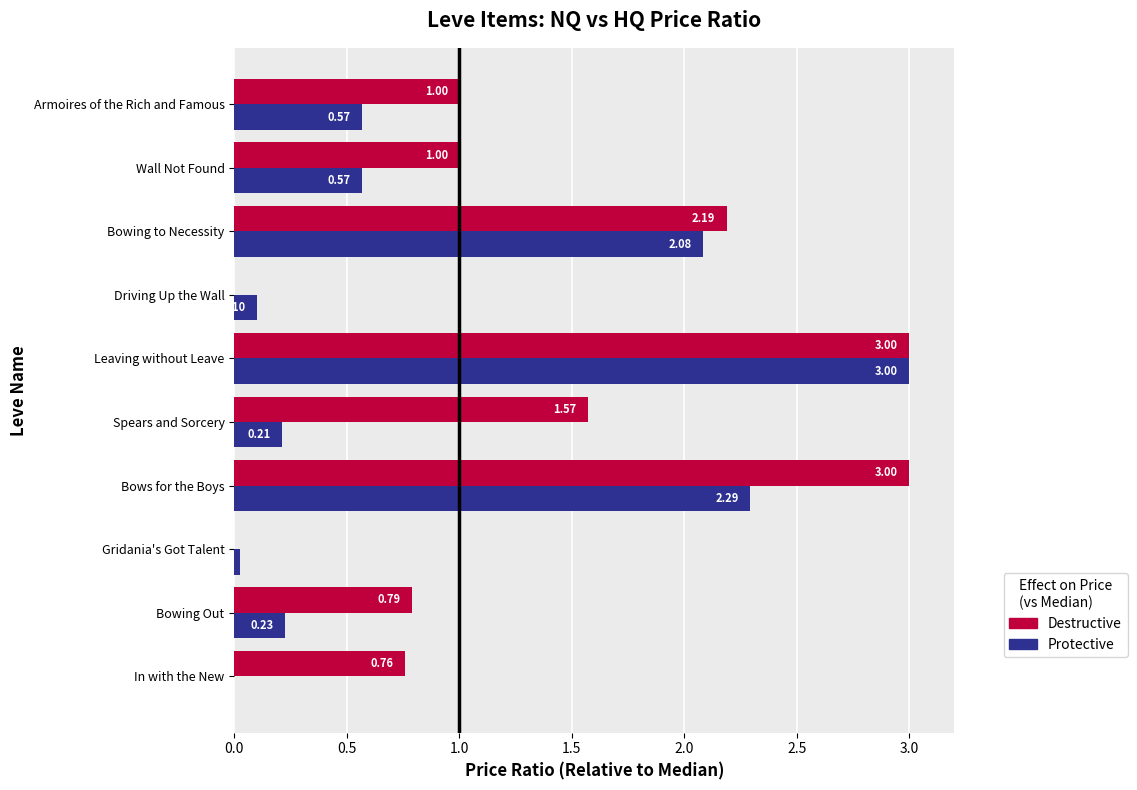

What is the average value of the Destructive series?

1.3